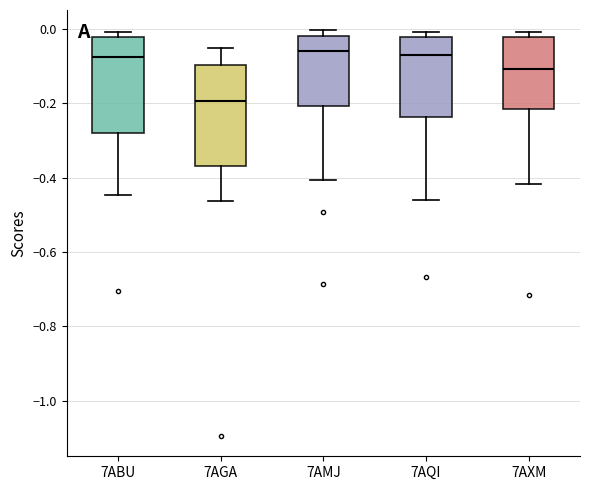

Which box's median line is the lowest?

7AGA